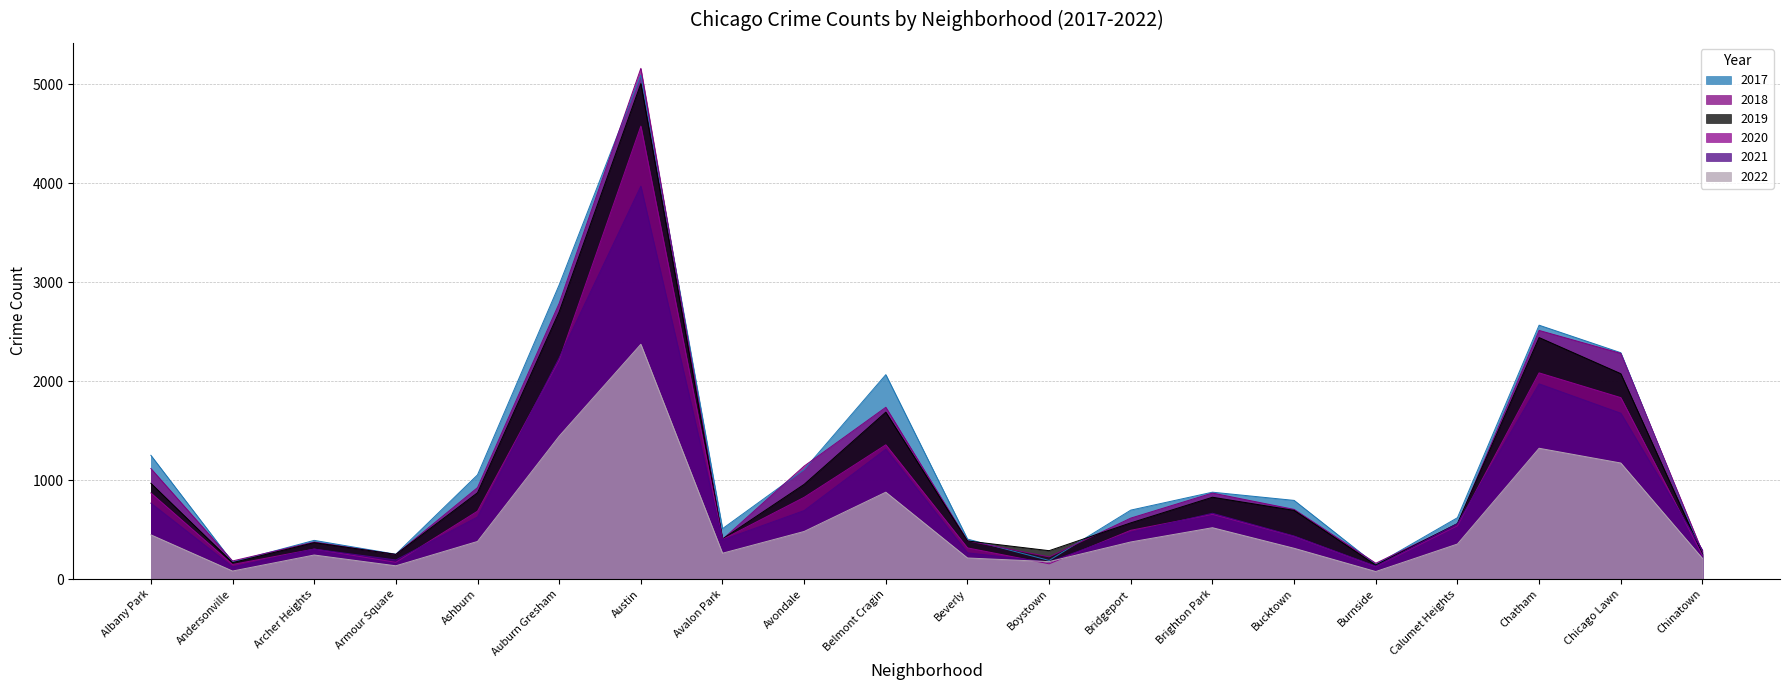

The value of 2021 at Andersonville is 123. True or false?

True